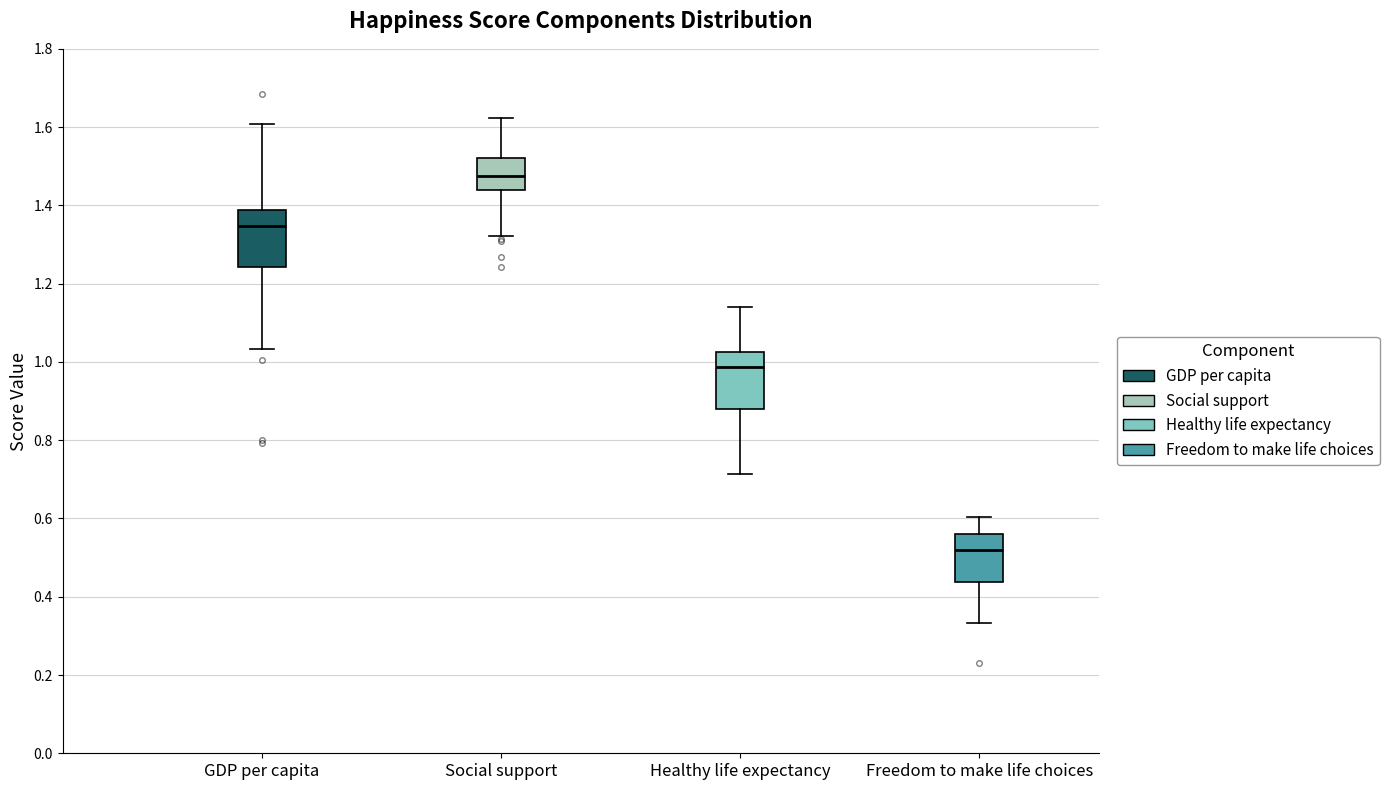

Where does the upper whisker of the box for Social support end on the y-axis? The values are not printed on the chart, so give them approximately, as read against the axis.

1.62